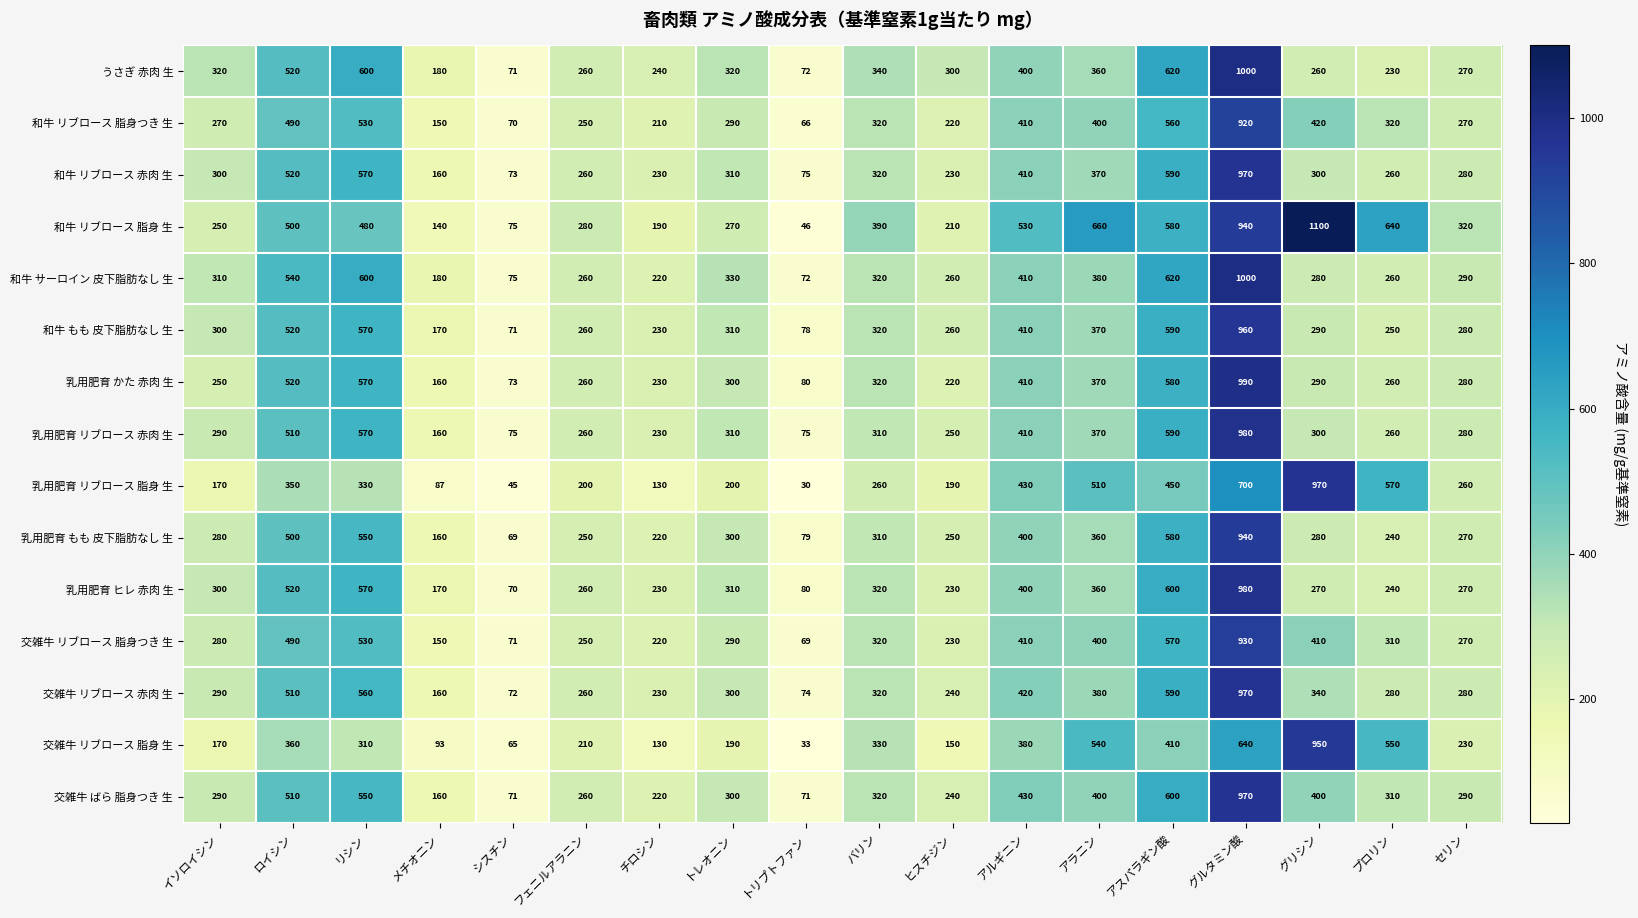

At which label is 和牛 リブロース 脂身つき 生 closest to 493?

ロイシン